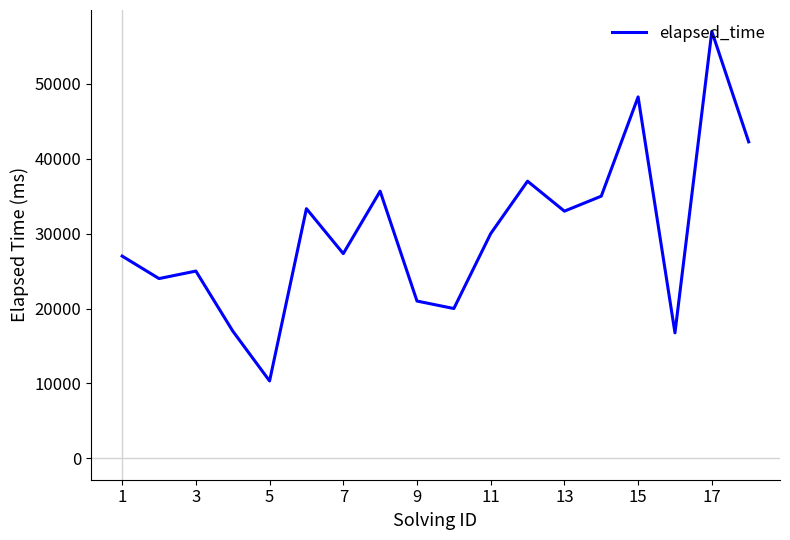

What is the difference between the maximum and minimum values?

46667